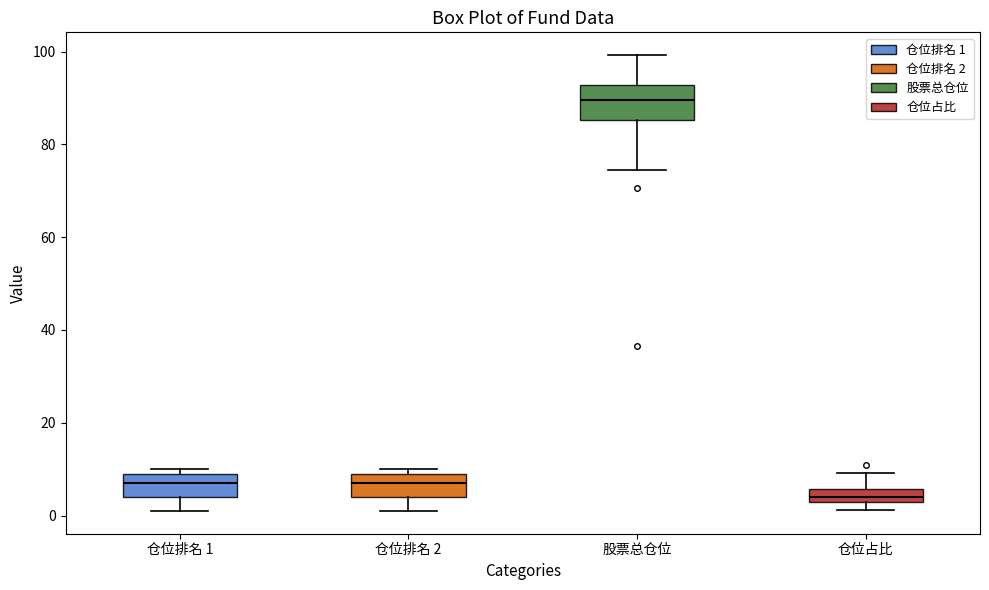

Where is the upper edge of the box for 股票总仓位 on the y-axis? The values are not printed on the chart, so give them approximately, as read against the axis.

92